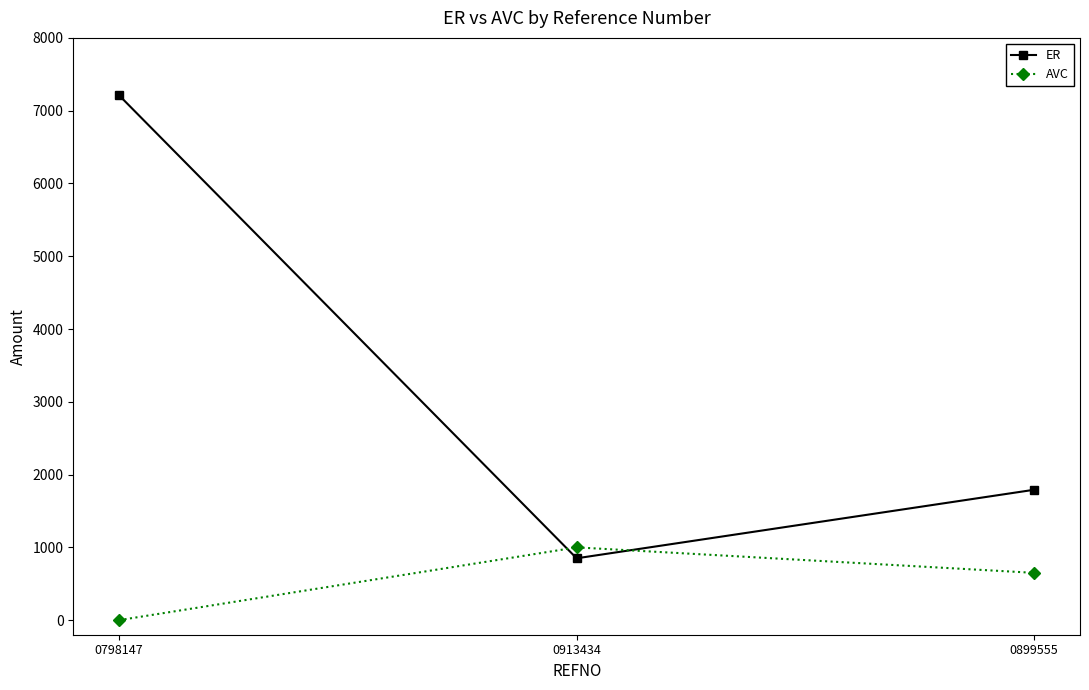

Which series has the largest range (max minus min)?

ER